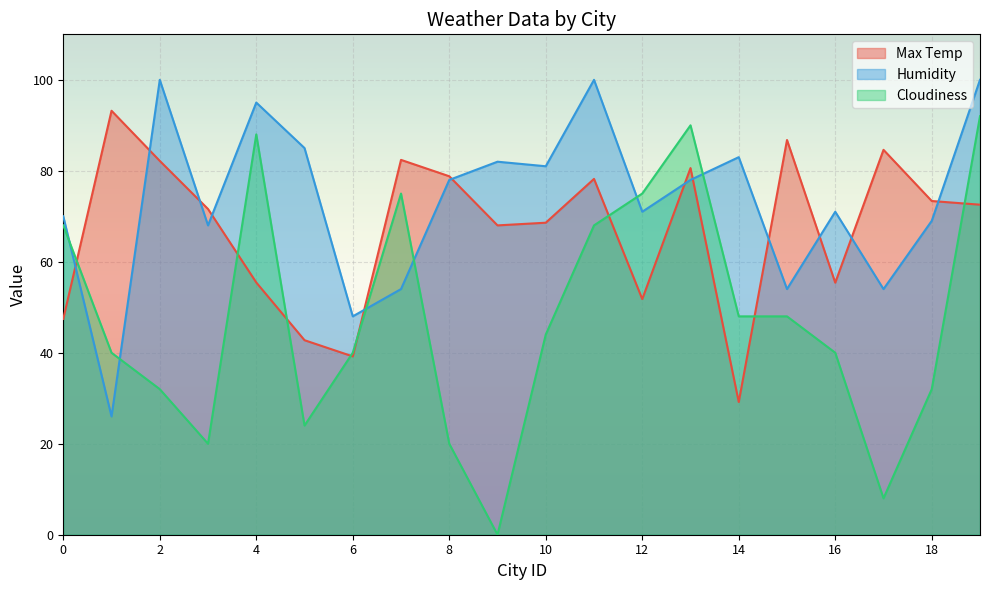

How many data points does each series have?

20